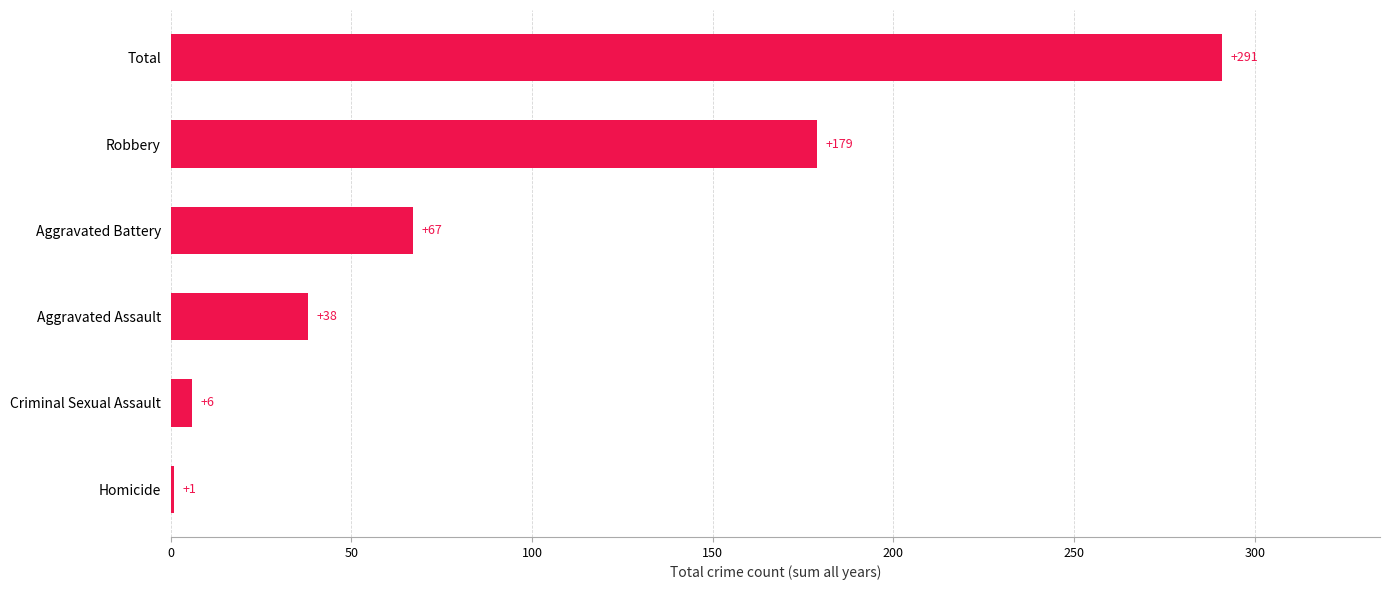

What is the maximum value shown in the chart?

291